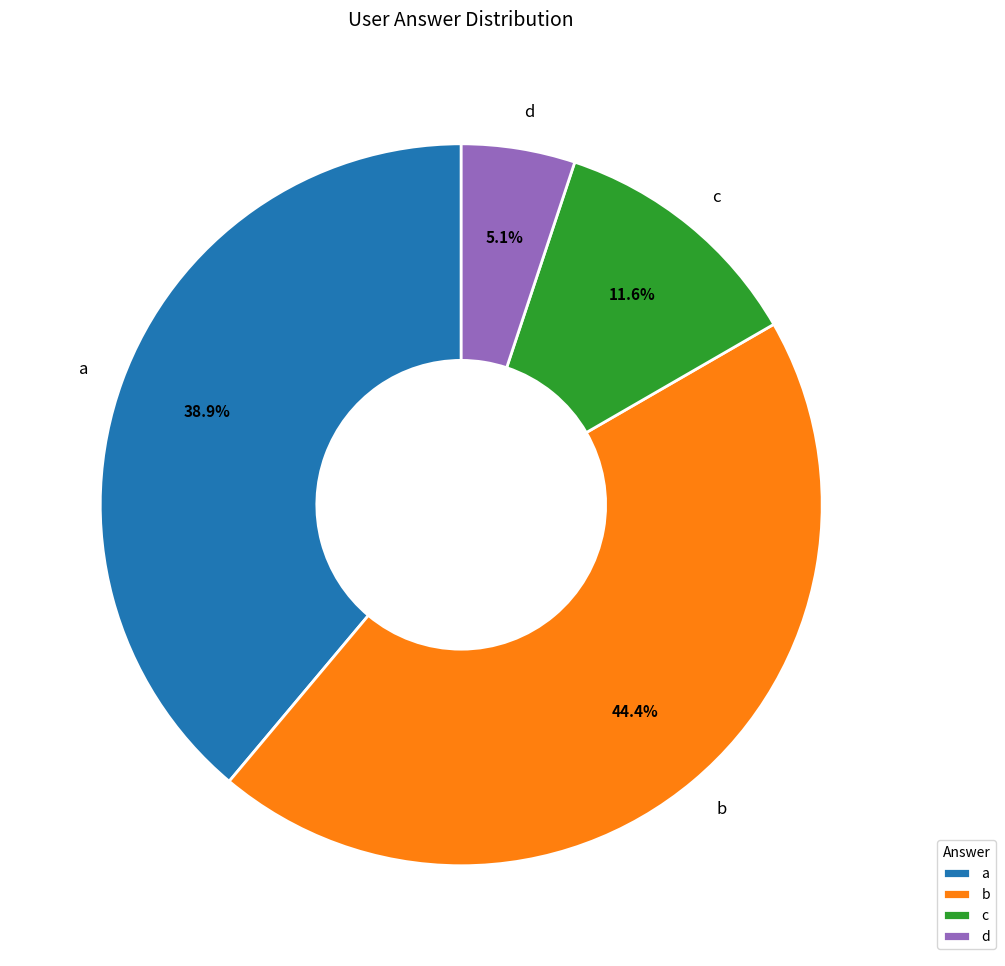

To the nearest percent, what is the difference between the a and c slice percentages?

27%